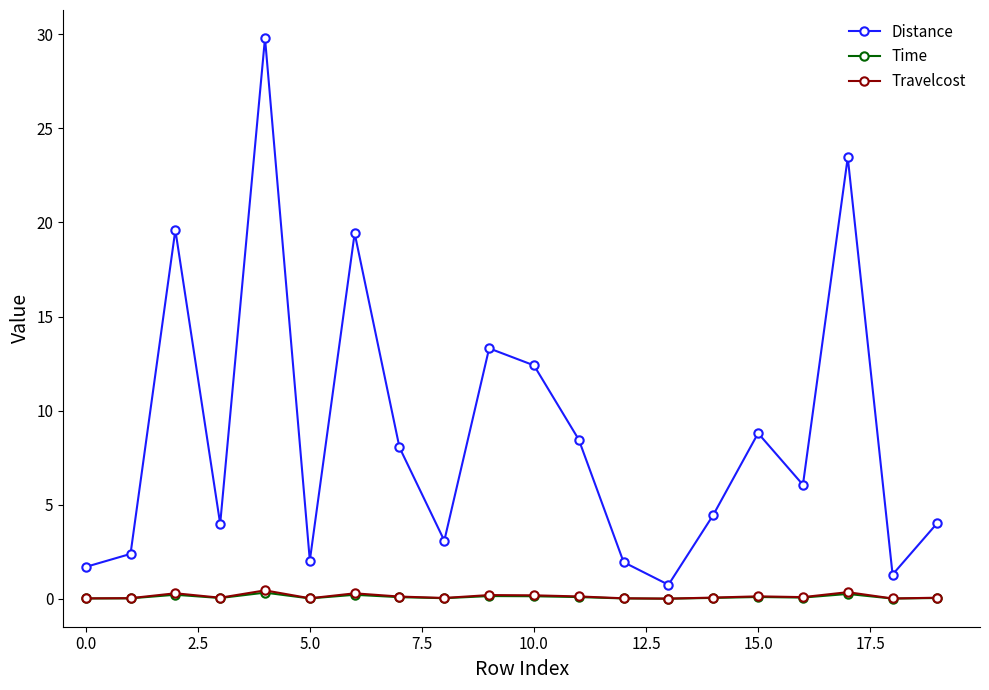

True or false: Travelcost has more than 1 points higher than both neighbors.

True